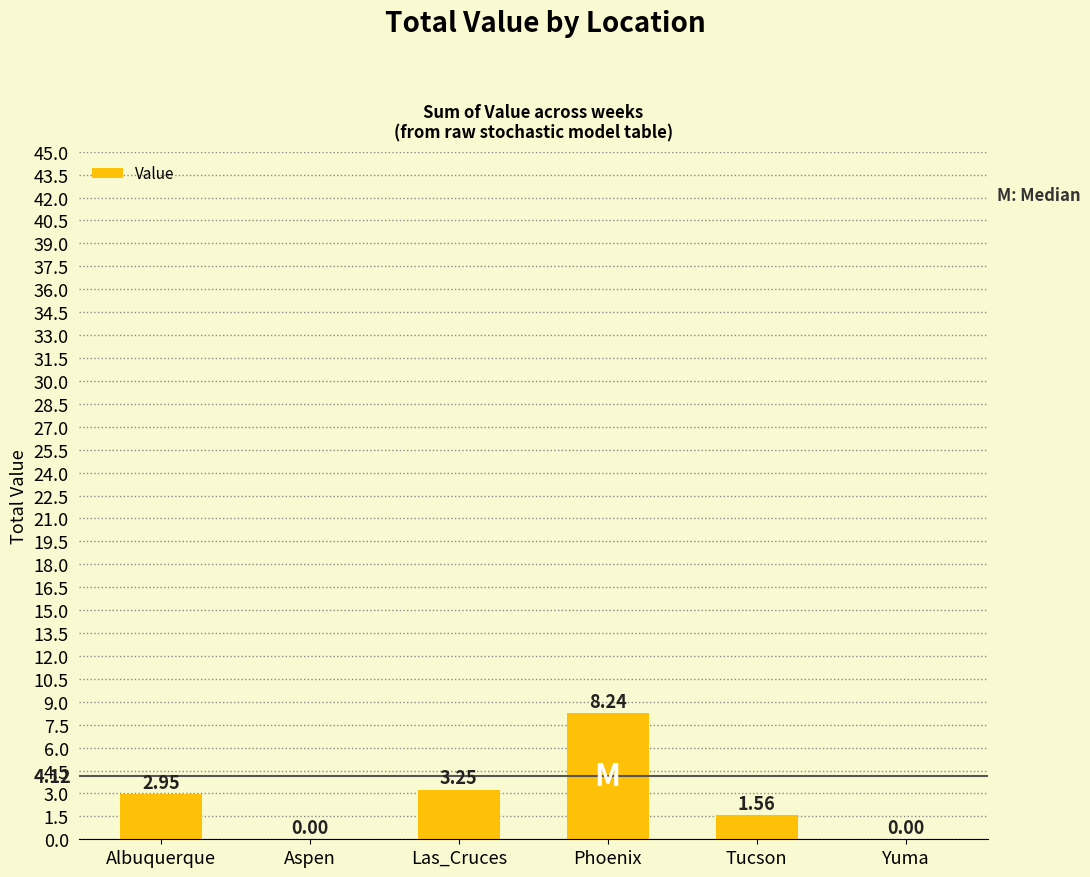

Which label corresponds to the largest value in the chart?

Phoenix